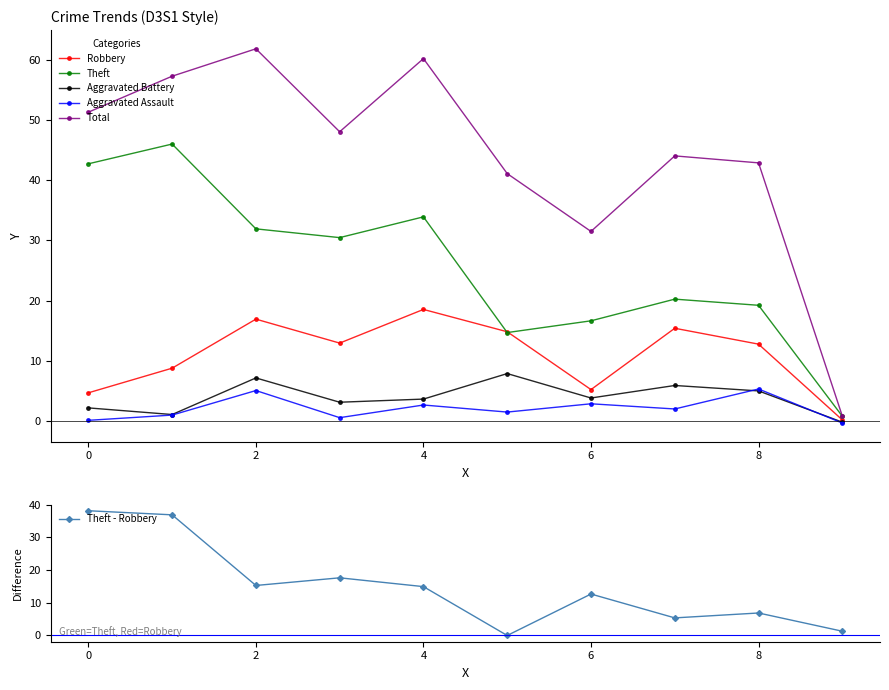

In Aggravated Assault, how many points are lower than both neighbors (excluding endpoints)?

3